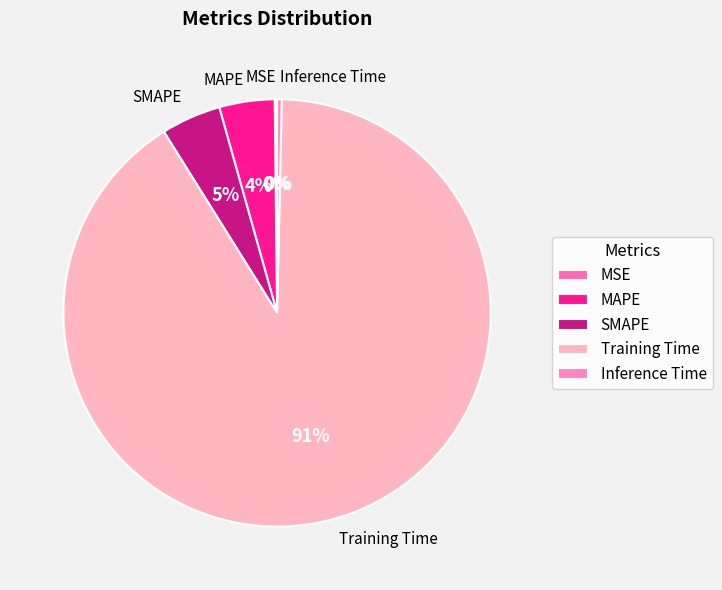

Is the sum of Inference Time and MAPE greater than half?

No